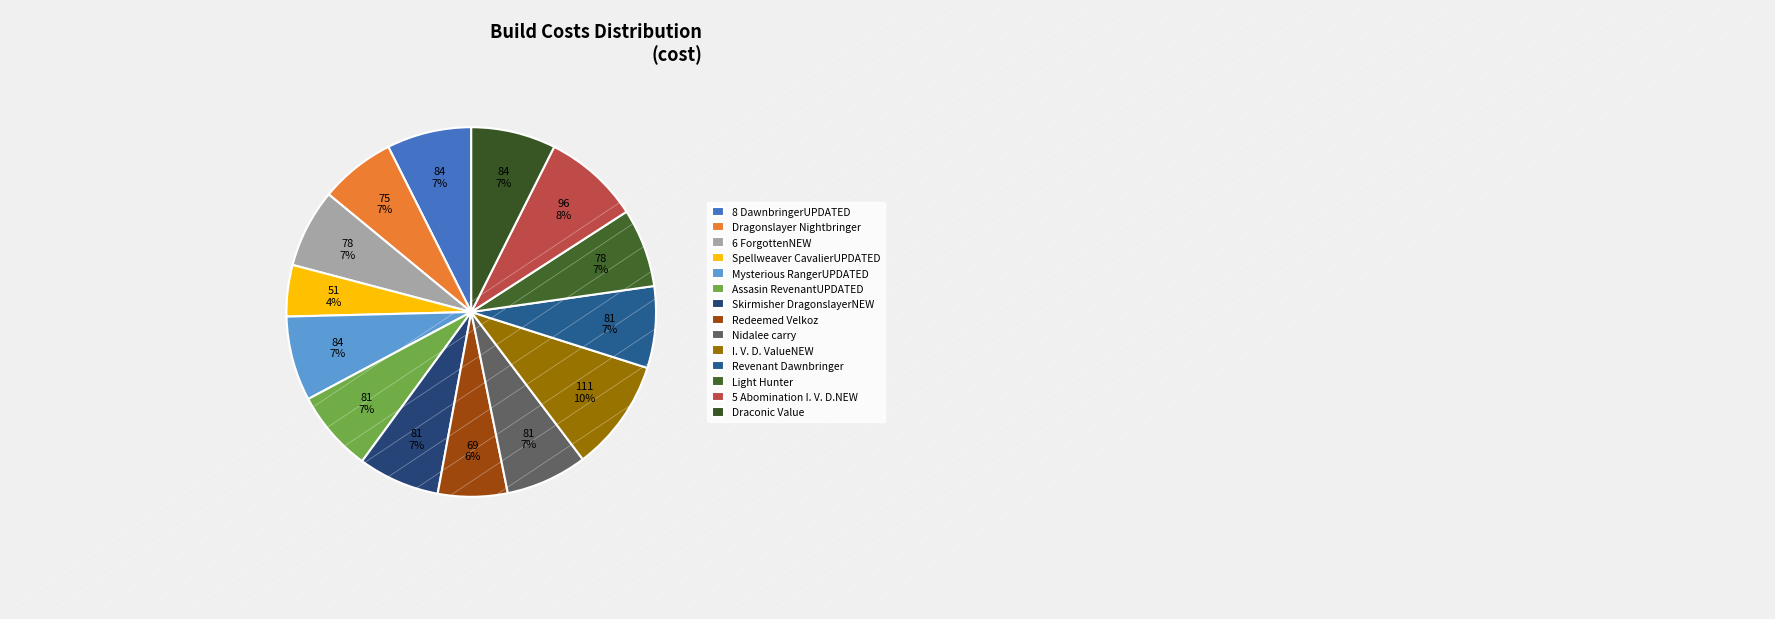

Rank the categories by value from lowest to highest.

Spellweaver CavalierUPDATED, Redeemed Velkoz, Dragonslayer Nightbringer, 6 ForgottenNEW, Light Hunter, Assasin RevenantUPDATED, Skirmisher DragonslayerNEW, Nidalee carry, Revenant Dawnbringer, 8 DawnbringerUPDATED, Mysterious RangerUPDATED, Draconic Value, 5 Abomination I. V. D.NEW, I. V. D. ValueNEW